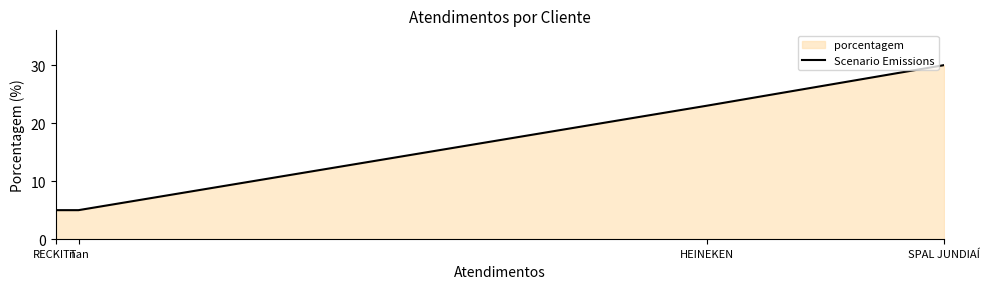

How many lines are shown in the chart?

1